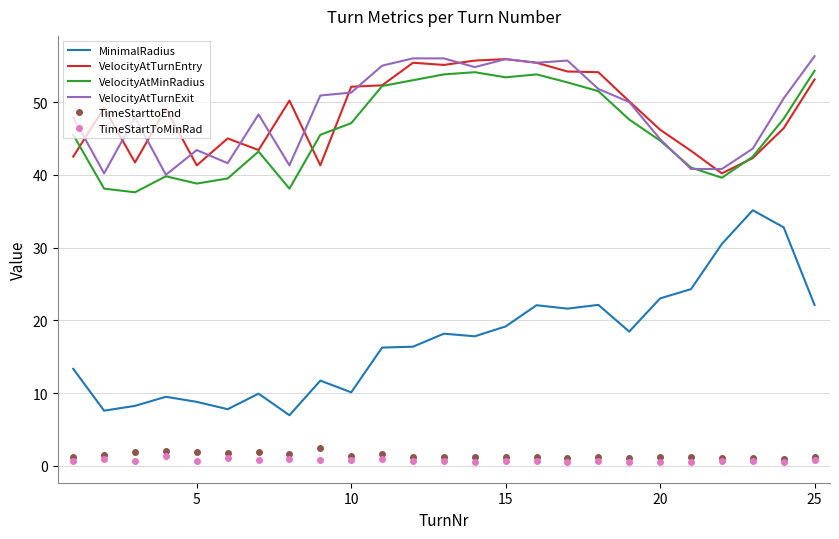

True or false: VelocityAtMinRadius and TimeStarttoEnd intersect in this chart.

False